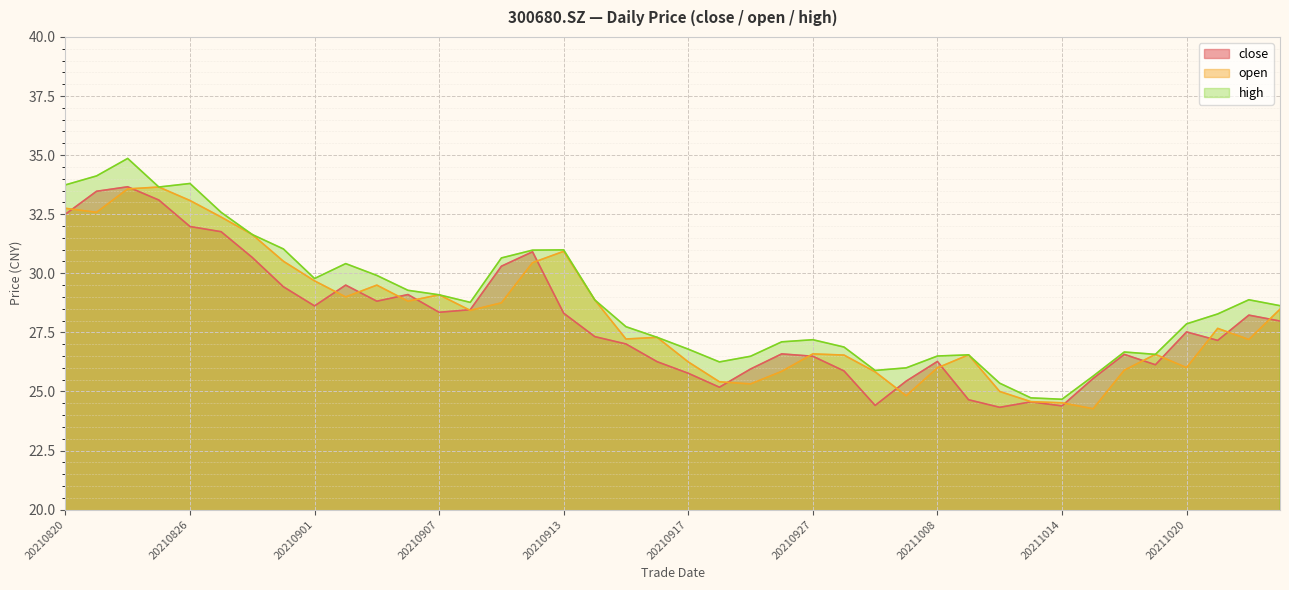

What is the difference between the maximum and minimum values in the close series?

9.3